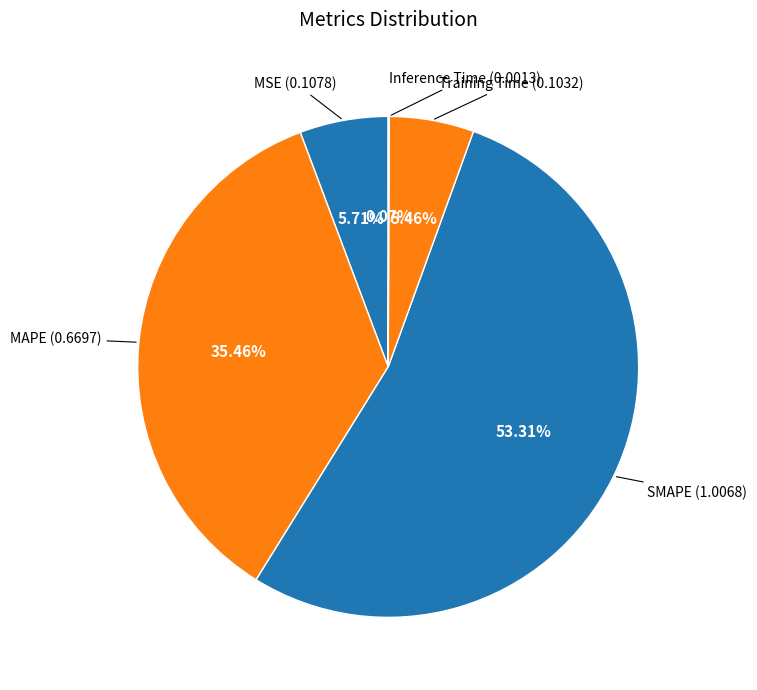

What is the largest slice in the pie chart?

SMAPE